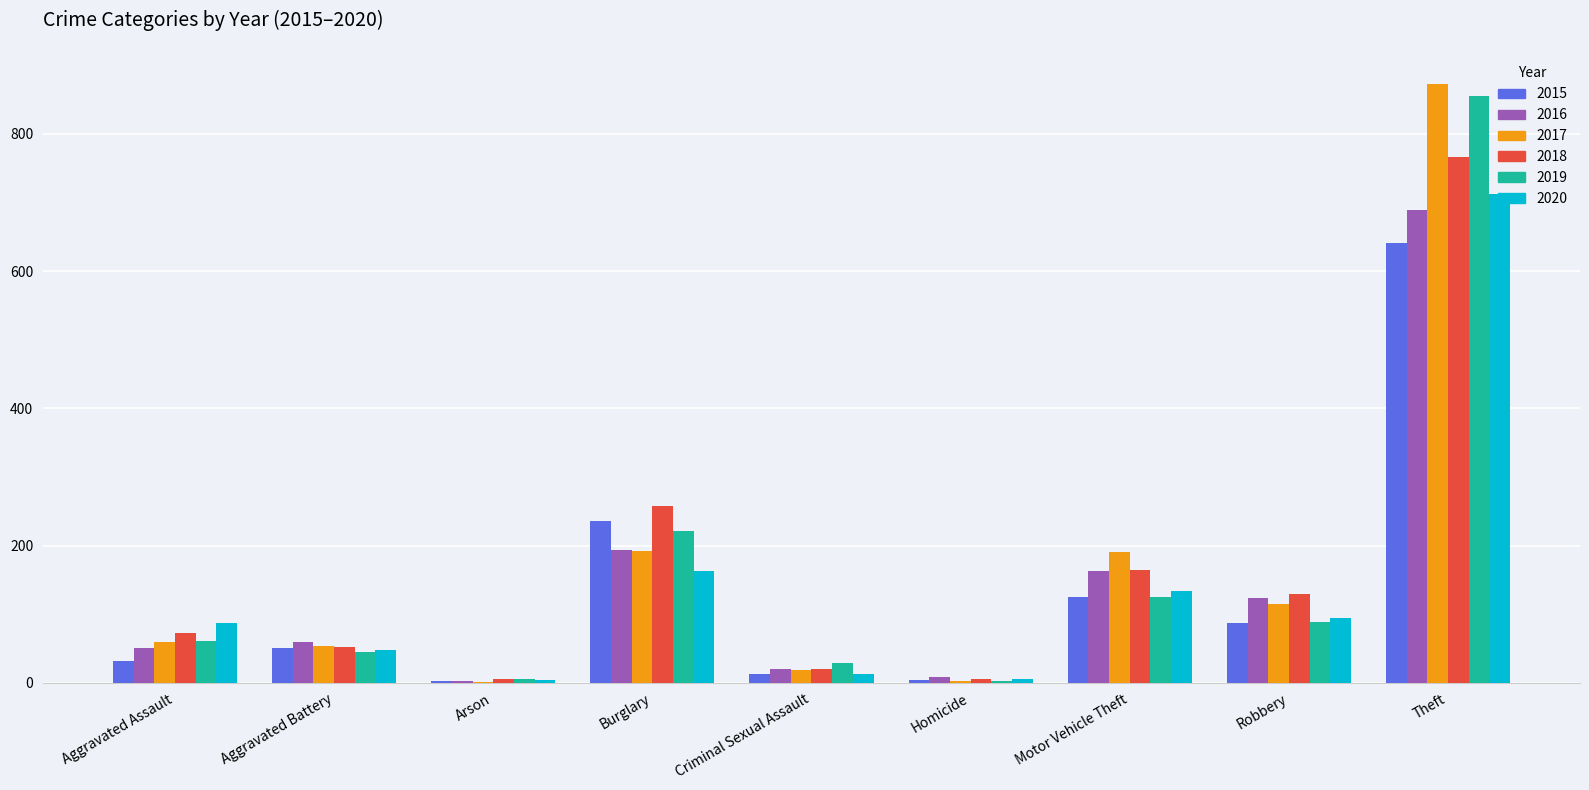

What is the sum of all 2017 values?

1506